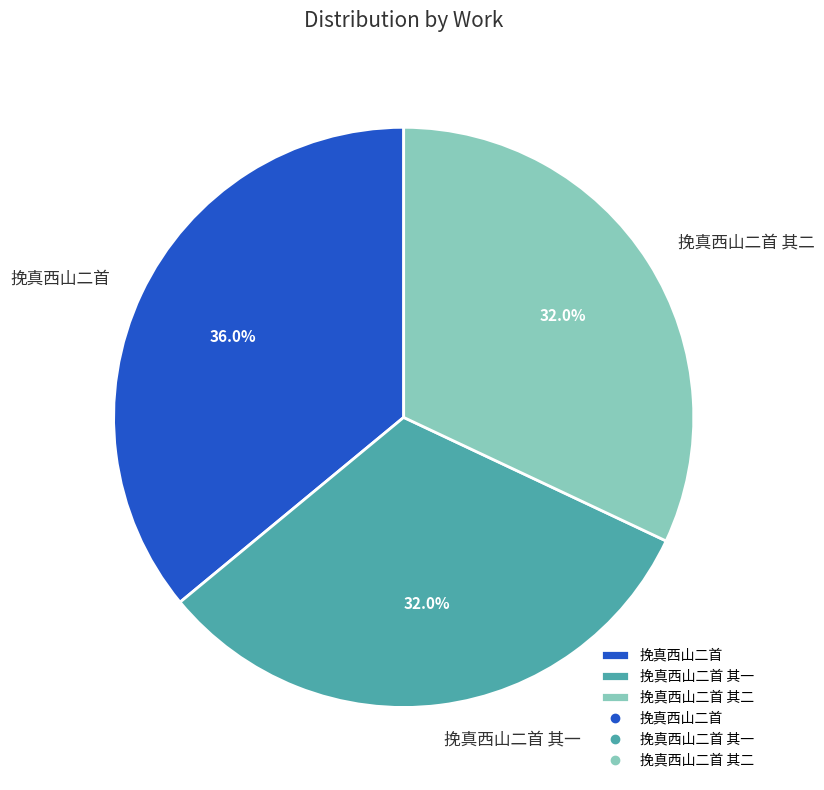

What percentage is the 挽真西山二首 其二 slice, to the nearest percent?

32%